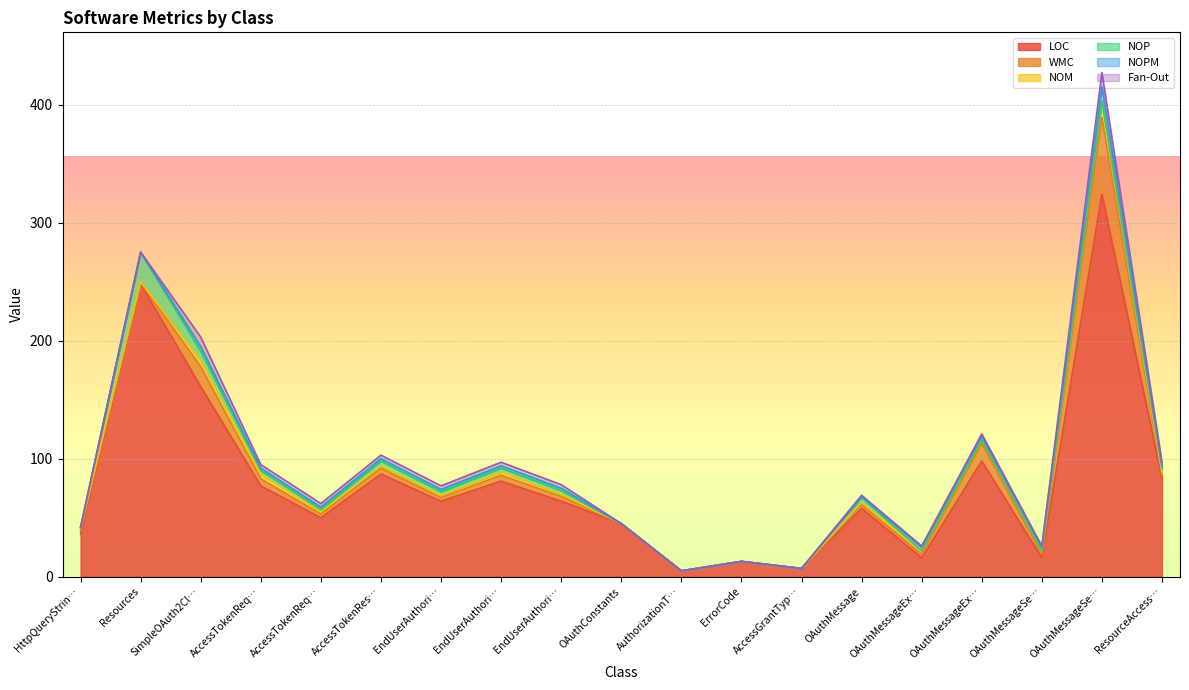

How many times do Fan-Out and NOP cross each other?

3